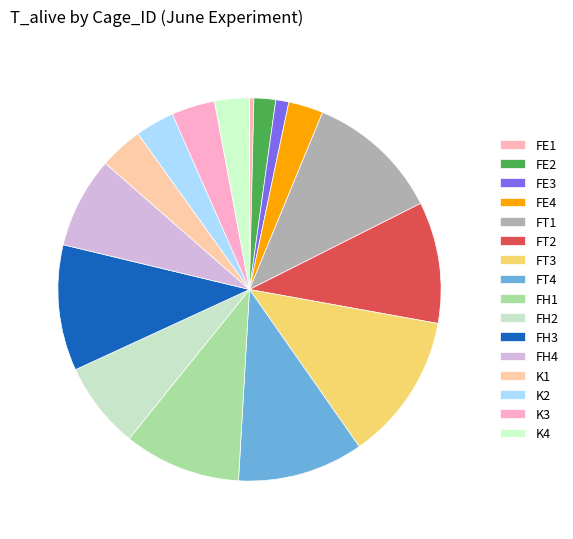

The FH1 slice represents 2% of the pie. True or false?

False